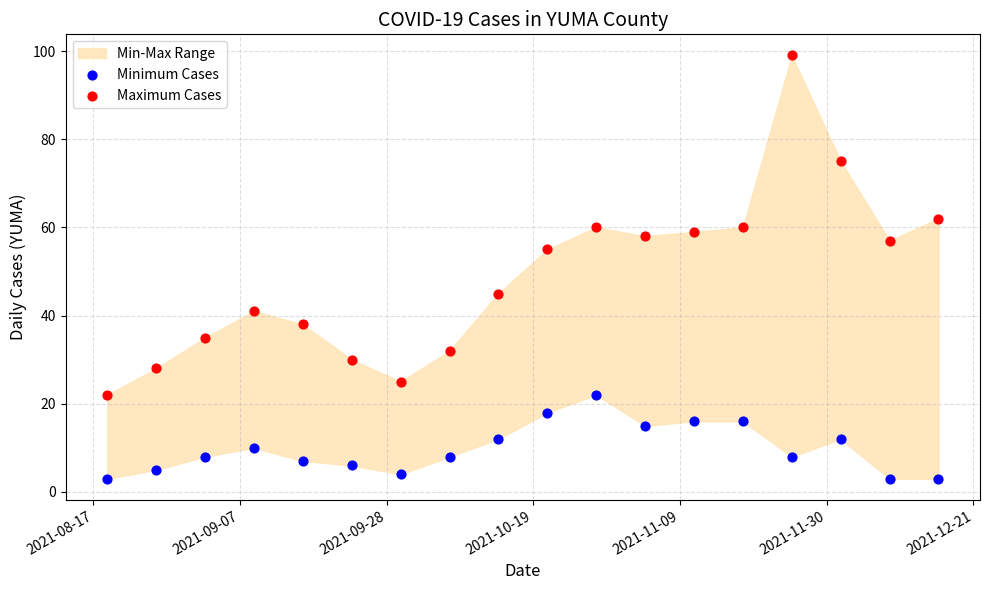

Across all series, what Y value is closest to 51?

55